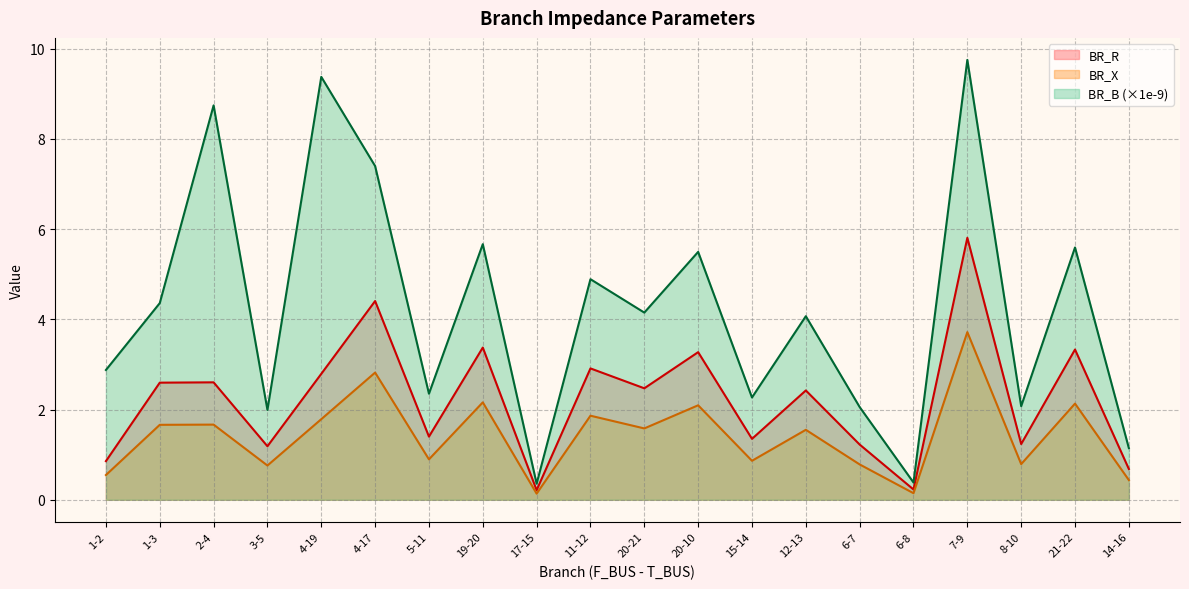

True or false: BR_R and BR_X intersect in this chart.

False